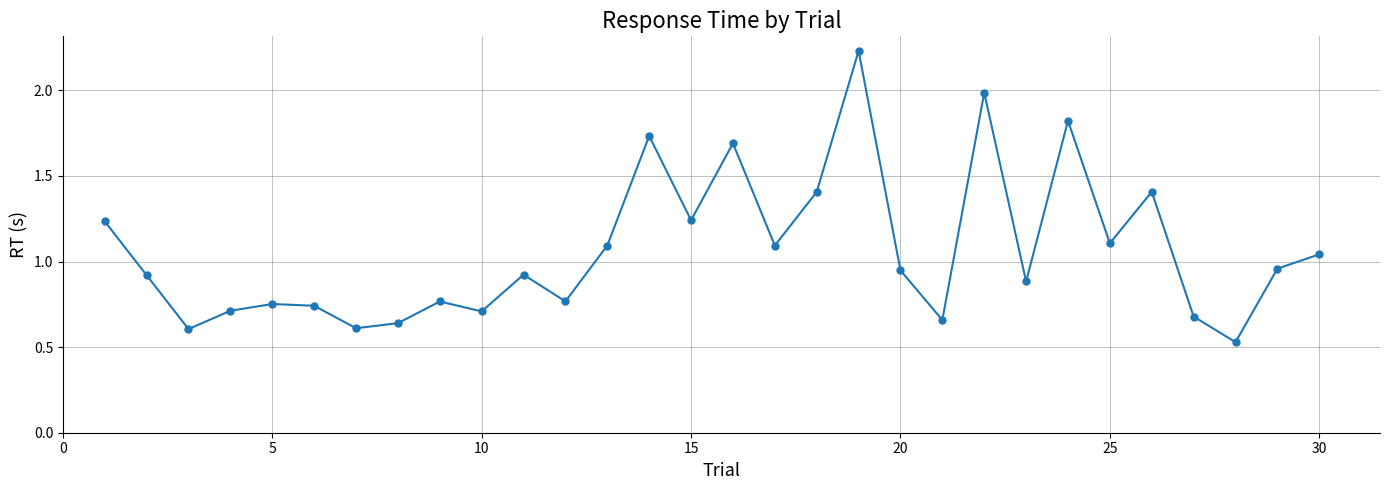

True or false: the data has more than 0 interior local peaks.

True